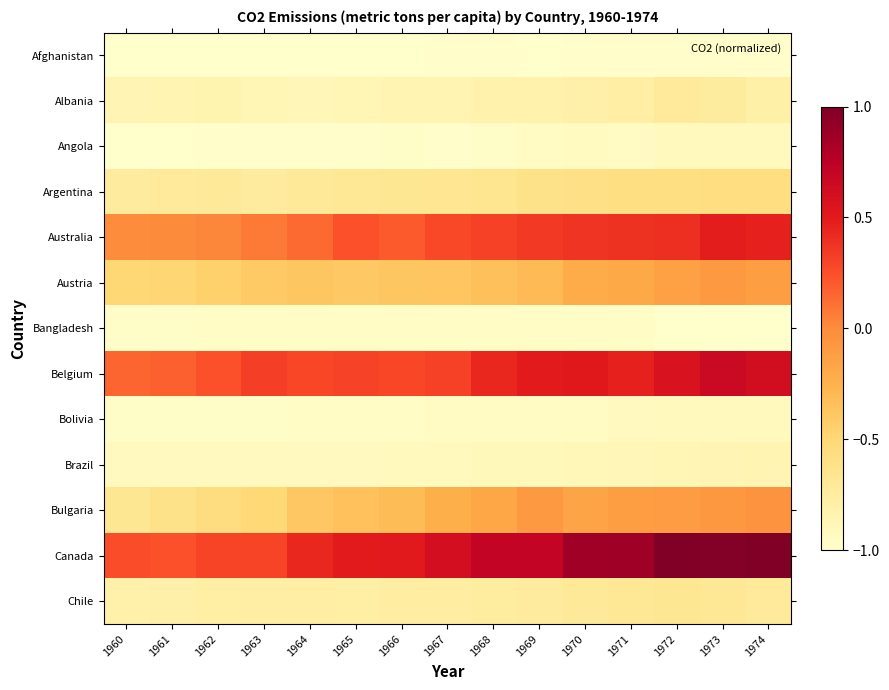

Reading left to right, what are all the values shown in this chart?

Afghanistan: 1960=-1.0	1961=-1.0	1962=-1.0	1963=-1.0	1964=-1.0	1965=-1.0	1966=-1.0	1967=-1.0	1968=-1.0	1969=-1.0	1970=-1.0	1971=-1.0	1972=-1.0	1973=-1.0	1974=-1.0
Albania: 1960=-0.9	1961=-0.8	1962=-0.8	1963=-0.9	1964=-0.9	1965=-0.9	1966=-0.8	1967=-0.8	1968=-0.8	1969=-0.8	1970=-0.8	1971=-0.8	1972=-0.7	1973=-0.7	1974=-0.8
Angola: 1960=-1.0	1961=-1.0	1962=-1.0	1963=-1.0	1964=-1.0	1965=-1.0	1966=-1.0	1967=-1.0	1968=-1.0	1969=-0.9	1970=-0.9	1971=-0.9	1972=-0.9	1973=-0.9	1974=-0.9
Argentina: 1960=-0.7	1961=-0.7	1962=-0.7	1963=-0.7	1964=-0.7	1965=-0.7	1966=-0.7	1967=-0.7	1968=-0.7	1969=-0.6	1970=-0.6	1971=-0.6	1972=-0.6	1973=-0.6	1974=-0.6
Australia: 1960=-0.0	1961=0.0	1962=0.0	1963=0.1	1964=0.1	1965=0.2	1966=0.2	1967=0.3	1968=0.3	1969=0.4	1970=0.4	1971=0.4	1972=0.4	1973=0.5	1974=0.5
Austria: 1960=-0.5	1961=-0.5	1962=-0.4	1963=-0.4	1964=-0.4	1965=-0.4	1966=-0.4	1967=-0.4	1968=-0.3	1969=-0.3	1970=-0.2	1971=-0.2	1972=-0.1	1973=-0.1	1974=-0.1
Bangladesh: 1960=-1.0	1961=-1.0	1962=-1.0	1963=-1.0	1964=-1.0	1965=-1.0	1966=-1.0	1967=-1.0	1968=-1.0	1969=-1.0	1970=-1.0	1971=-1.0	1972=-1.0	1973=-1.0	1974=-1.0
Belgium: 1960=0.2	1961=0.2	1962=0.2	1963=0.3	1964=0.3	1965=0.3	1966=0.3	1967=0.3	1968=0.4	1969=0.5	1970=0.5	1971=0.5	1972=0.6	1973=0.7	1974=0.6
Bolivia: 1960=-1.0	1961=-1.0	1962=-1.0	1963=-1.0	1964=-1.0	1965=-1.0	1966=-1.0	1967=-1.0	1968=-0.9	1969=-0.9	1970=-0.9	1971=-0.9	1972=-0.9	1973=-0.9	1974=-0.9
Brazil: 1960=-0.9	1961=-0.9	1962=-0.9	1963=-0.9	1964=-0.9	1965=-0.9	1966=-0.9	1967=-0.9	1968=-0.9	1969=-0.9	1970=-0.9	1971=-0.9	1972=-0.9	1973=-0.9	1974=-0.8
Bulgaria: 1960=-0.7	1961=-0.6	1962=-0.6	1963=-0.5	1964=-0.4	1965=-0.3	1966=-0.3	1967=-0.2	1968=-0.2	1969=-0.1	1970=-0.2	1971=-0.1	1972=-0.1	1973=-0.1	1974=-0.0
Canada: 1960=0.3	1961=0.2	1962=0.3	1963=0.3	1964=0.4	1965=0.5	1966=0.5	1967=0.6	1968=0.7	1969=0.7	1970=0.9	1971=0.9	1972=1.0	1973=1.0	1974=1.0
Chile: 1960=-0.8	1961=-0.8	1962=-0.8	1963=-0.8	1964=-0.8	1965=-0.8	1966=-0.8	1967=-0.8	1968=-0.7	1969=-0.7	1970=-0.7	1971=-0.7	1972=-0.7	1973=-0.7	1974=-0.7